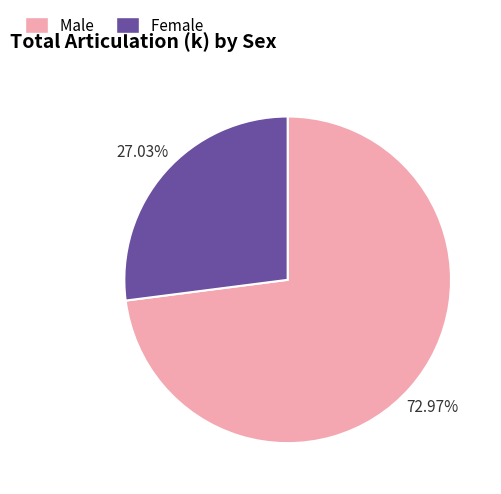

Combined, do Male and Female account for over 50%?

Yes